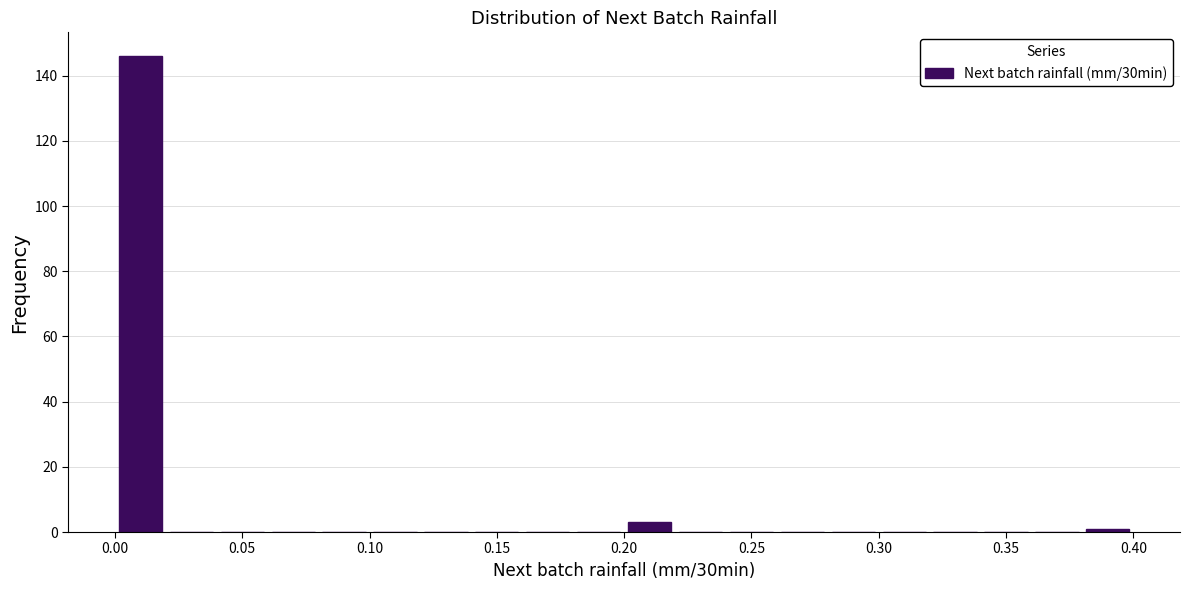

Which range on the x-axis has the tallest bar?

0.00 to 0.02